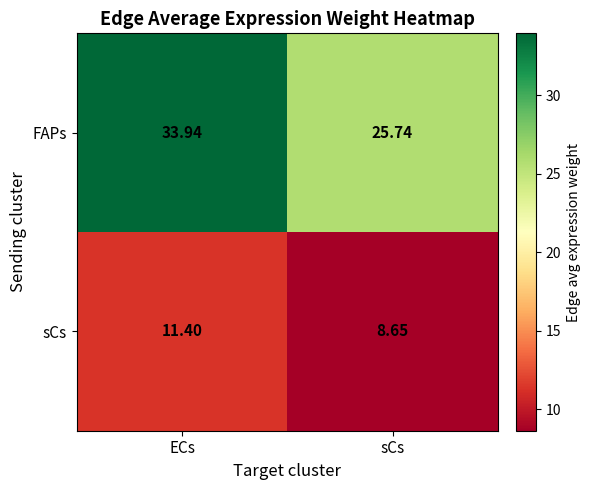

Count the number of data series in this chart.

2